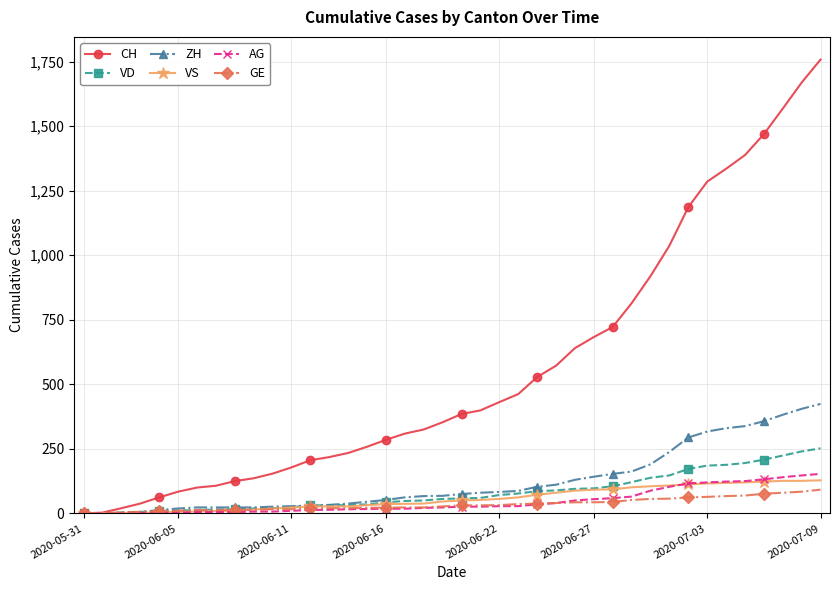

Which series has the widest spread of values?

CH